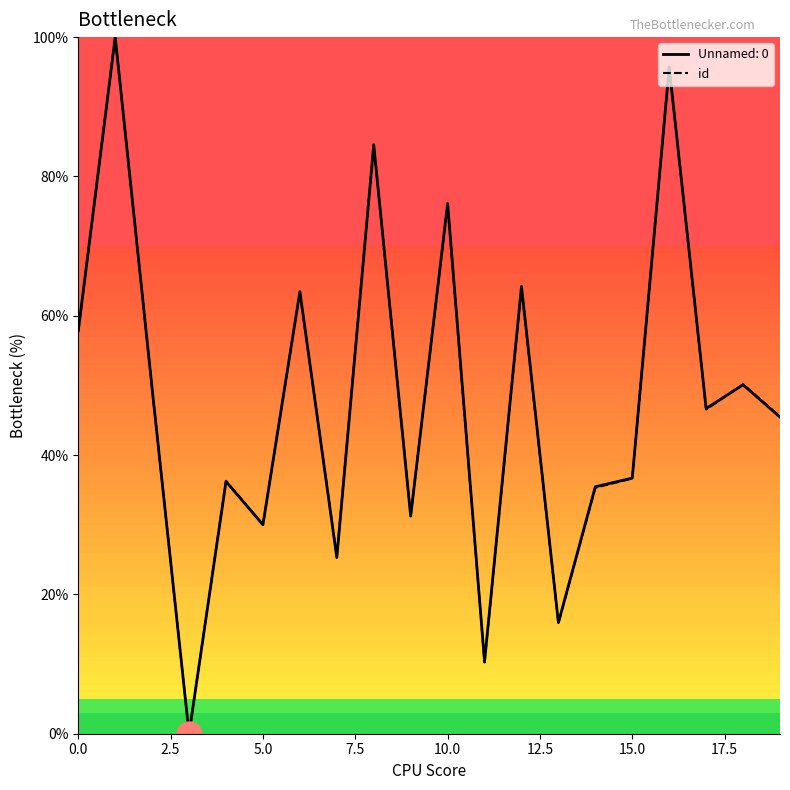

How many lines are shown in the chart?

2